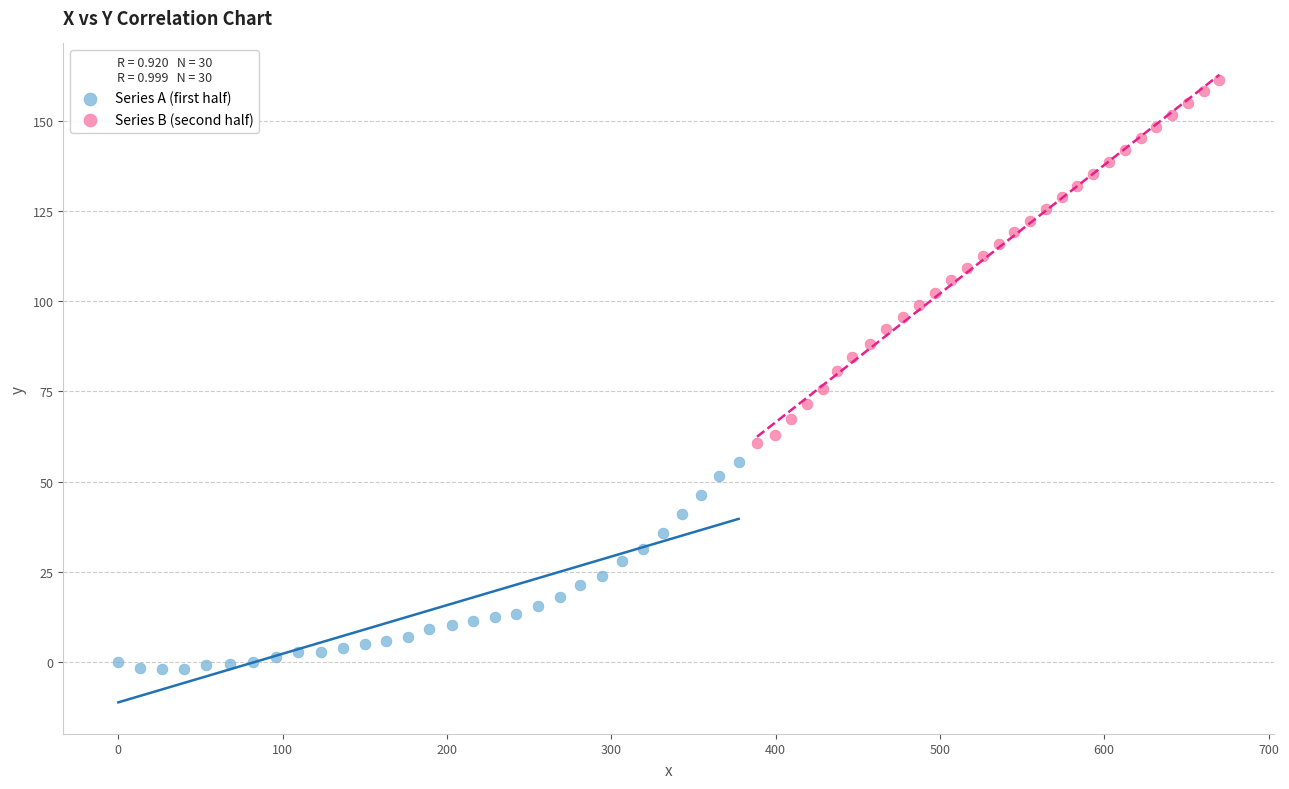

What are all the series names shown in the legend?

Series A (first half), Series B (second half)